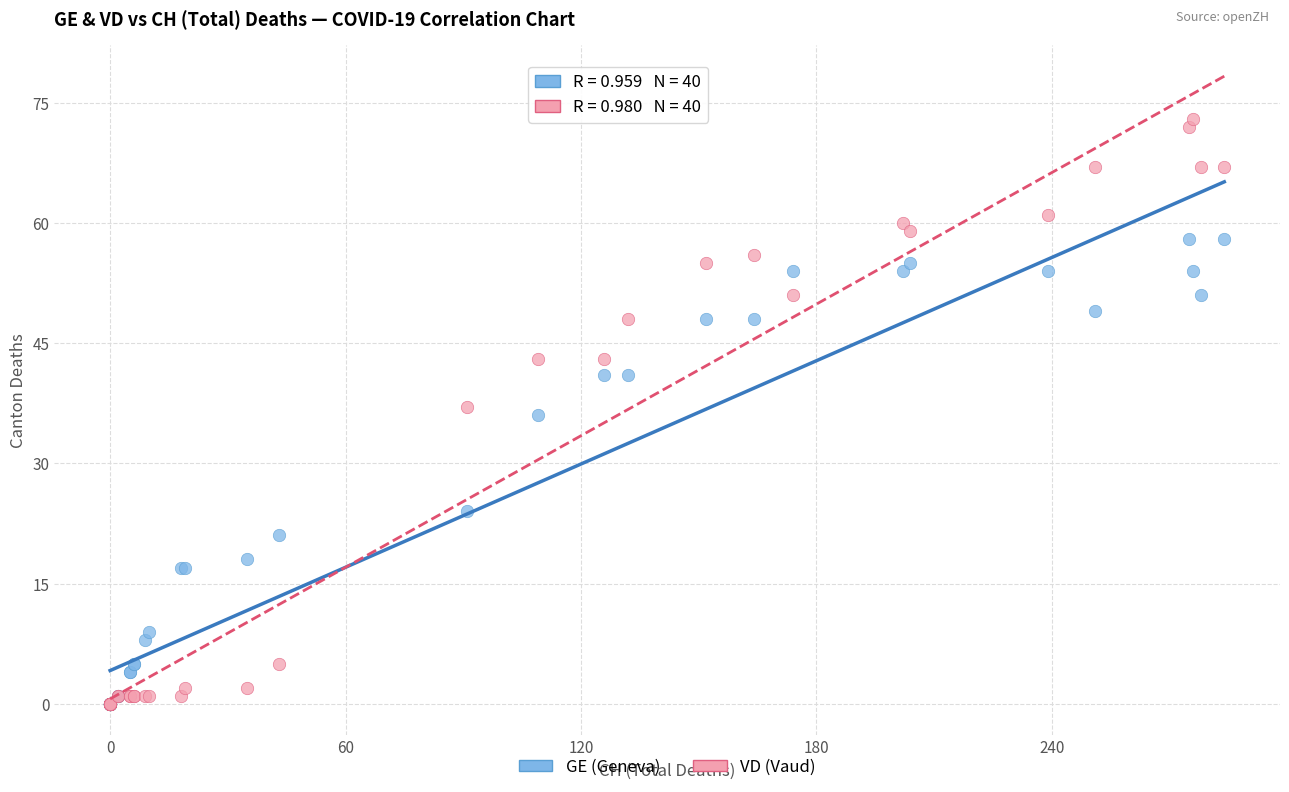

In the GE (Geneva) series, what Y value is closest to 29?

24